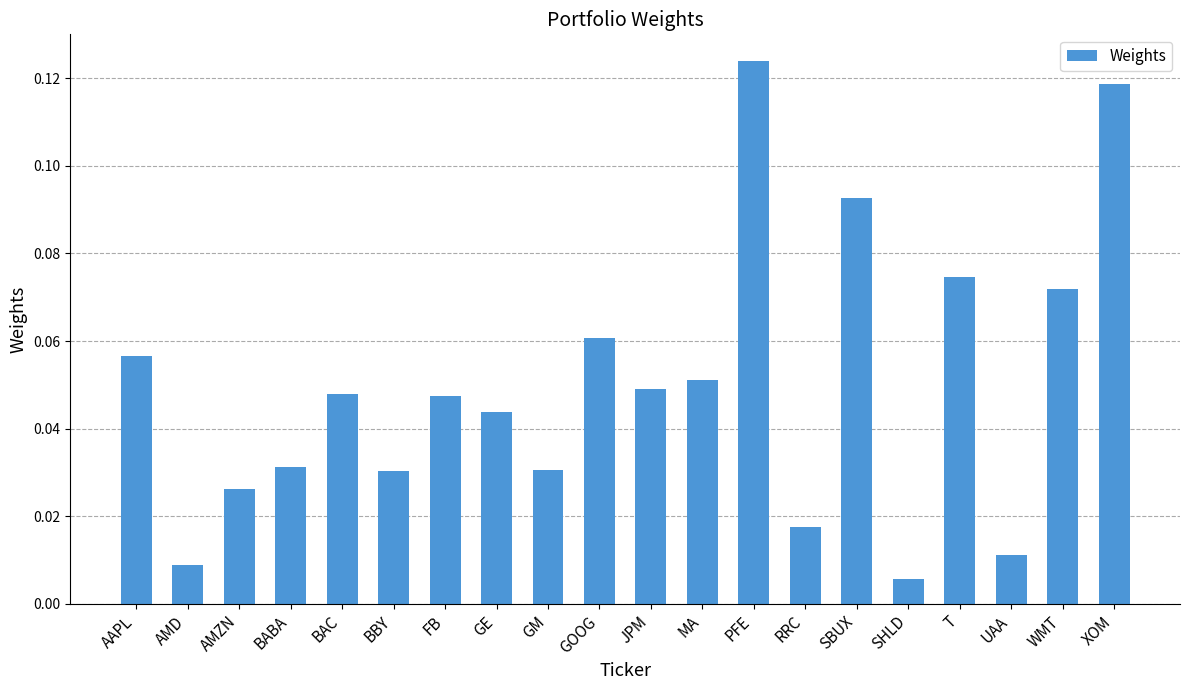

What is the sum of all values?

1.0